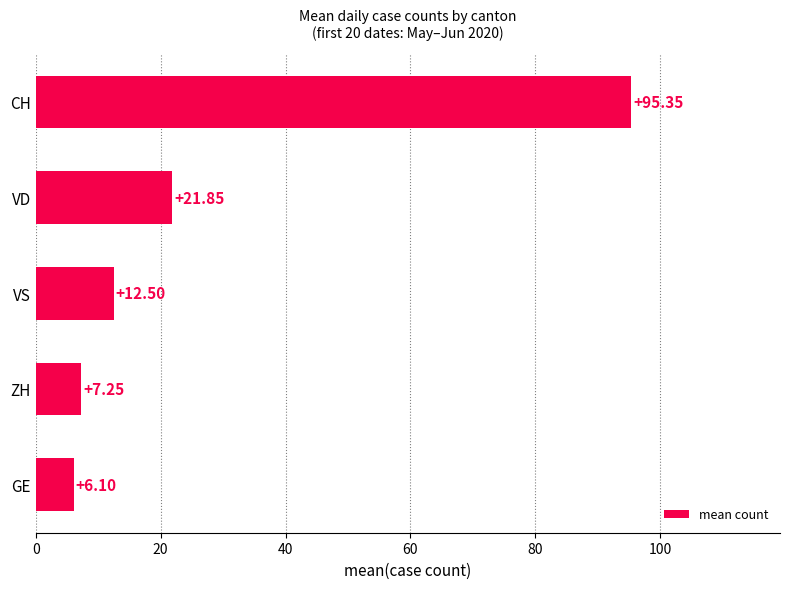

Which has a higher value, VS or CH?

CH